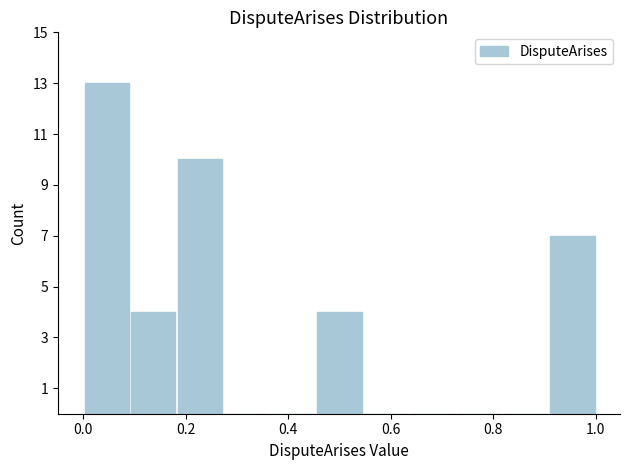

Which range on the x-axis has the tallest bar?

0.00 to 0.10